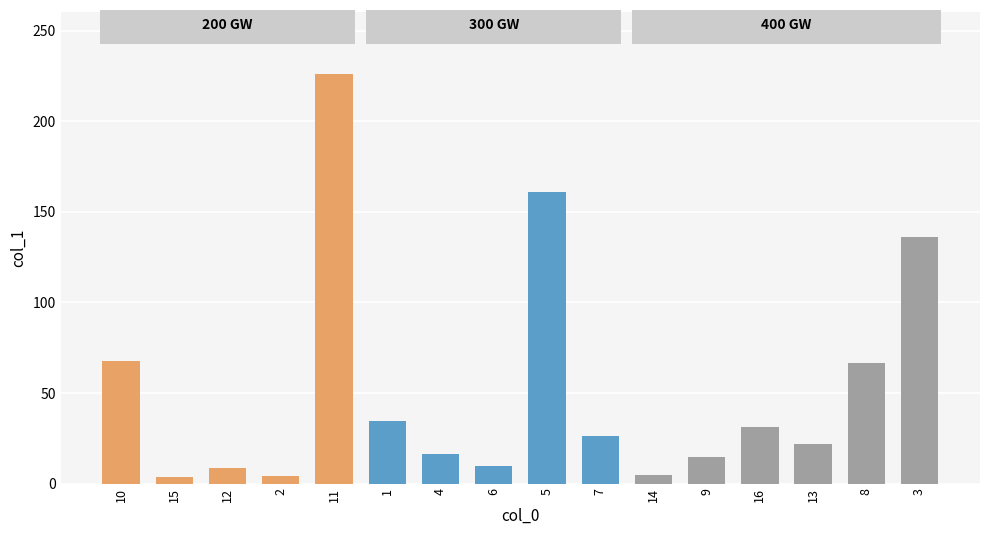

What is the greatest value displayed?

226.3